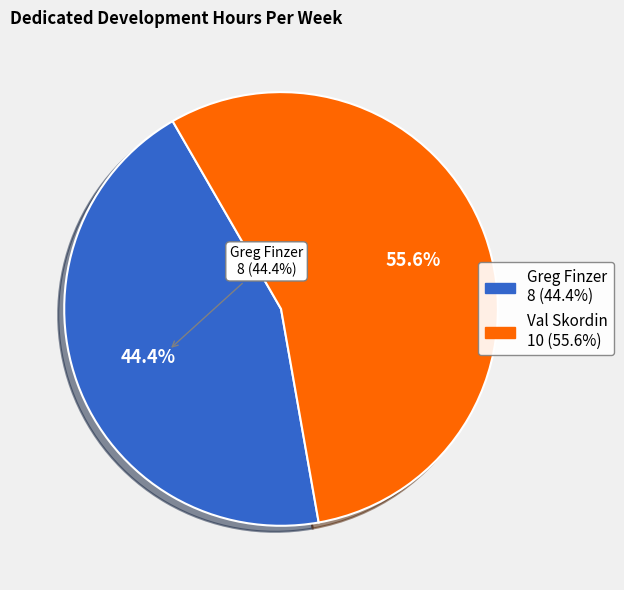

How many slices are in this pie chart?

2